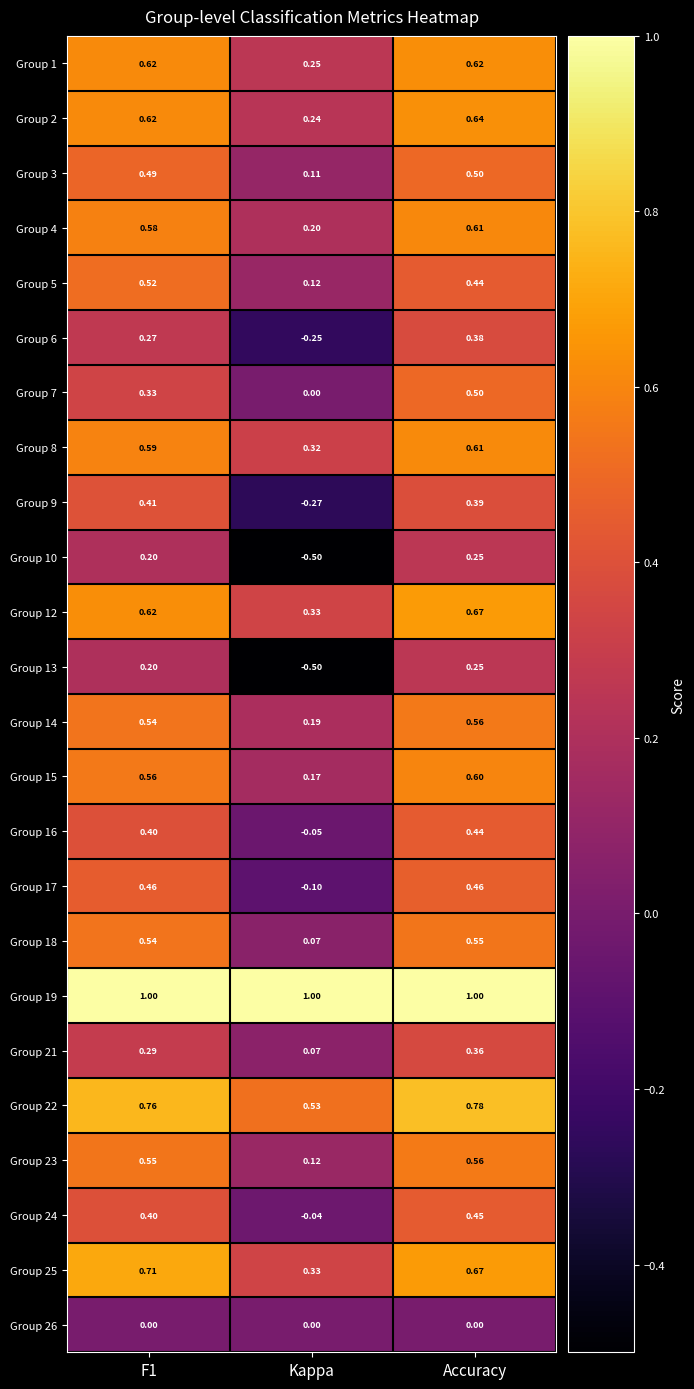

At which label is Group 9 closest to 0?

Kappa